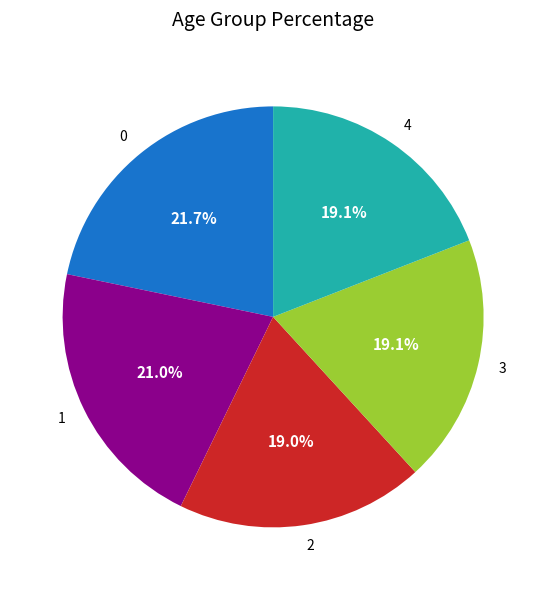

How much of the chart is everything except 1?

79.0%